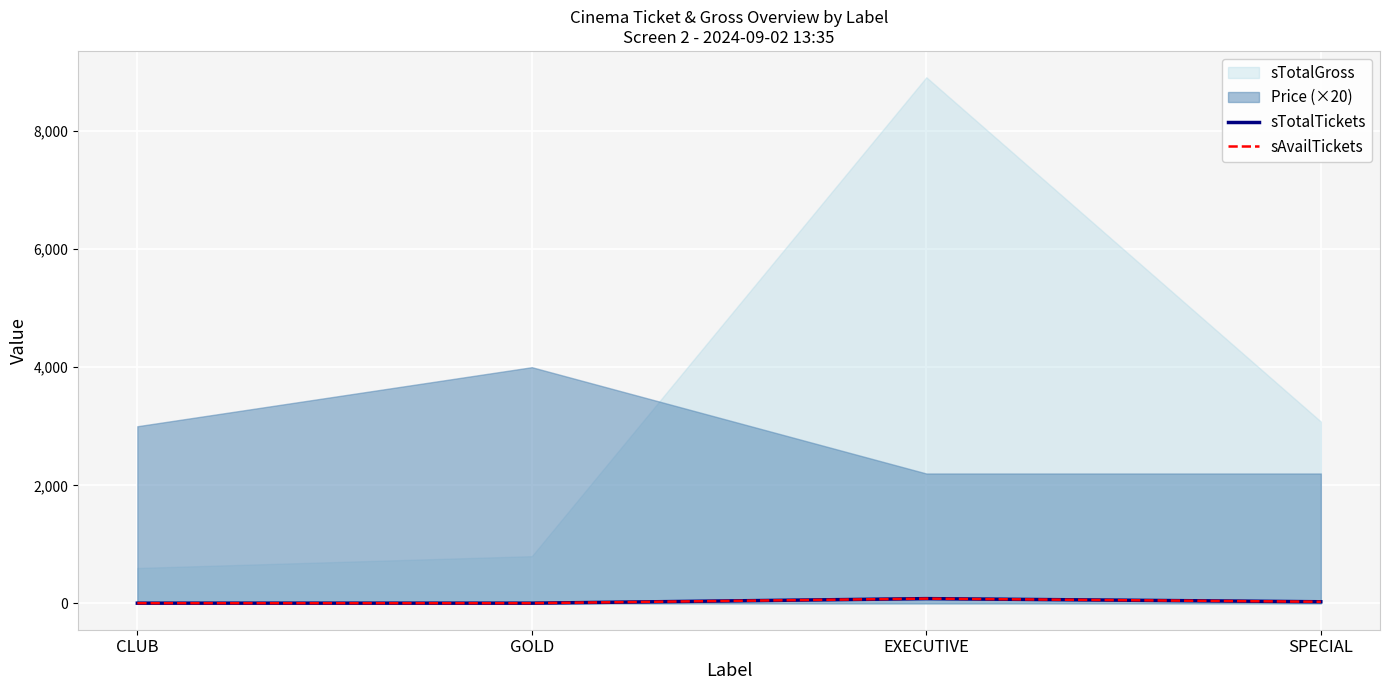

How many categories are shown in the chart?

4